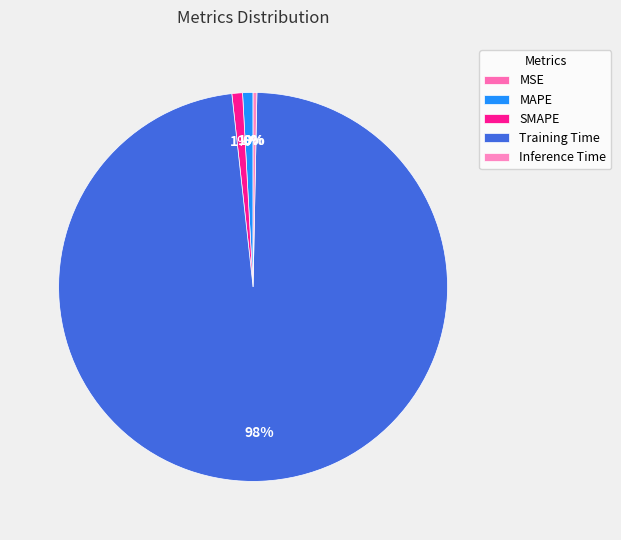

What percentage is the SMAPE slice, to the nearest percent?

1%